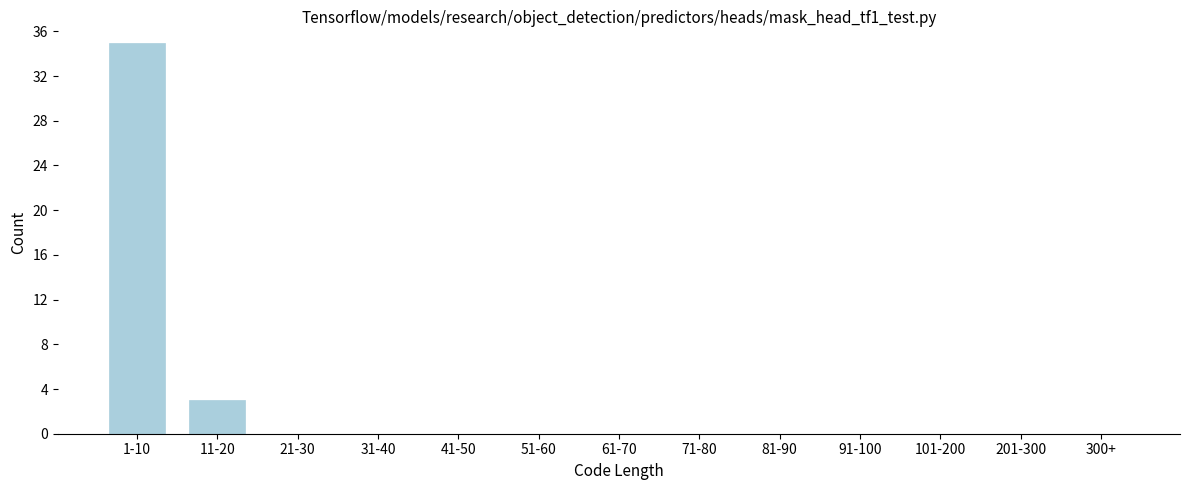

Reading right to left, what are all the values shown in this chart?

300+=0	201-300=0	101-200=0	91-100=0	81-90=0	71-80=0	61-70=0	51-60=0	41-50=0	31-40=0	21-30=0	11-20=3	1-10=35